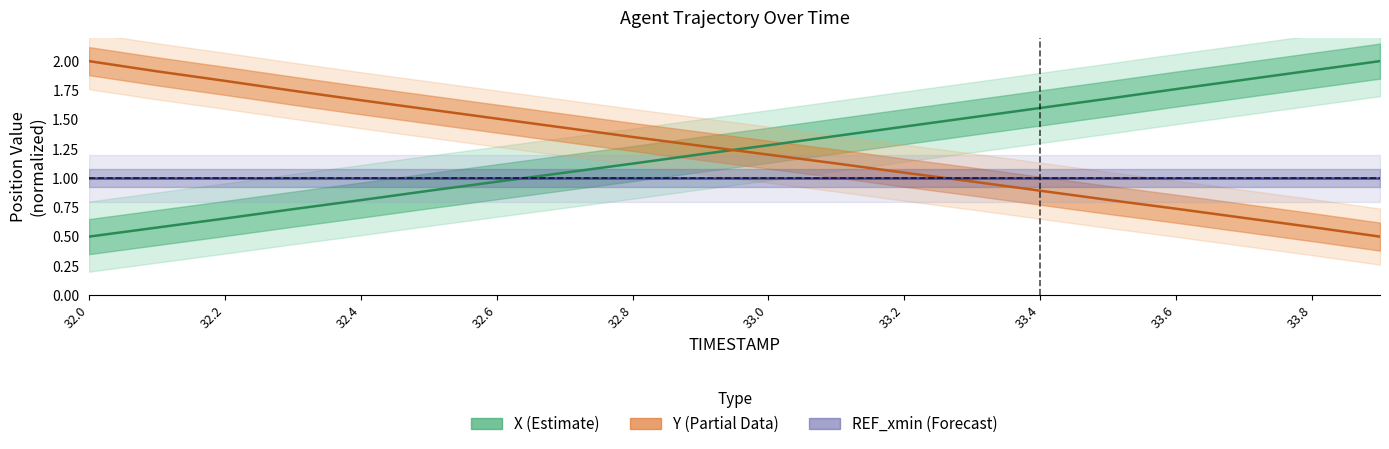

Between 32.2 and 33.4, which series saw the biggest shift?

Y